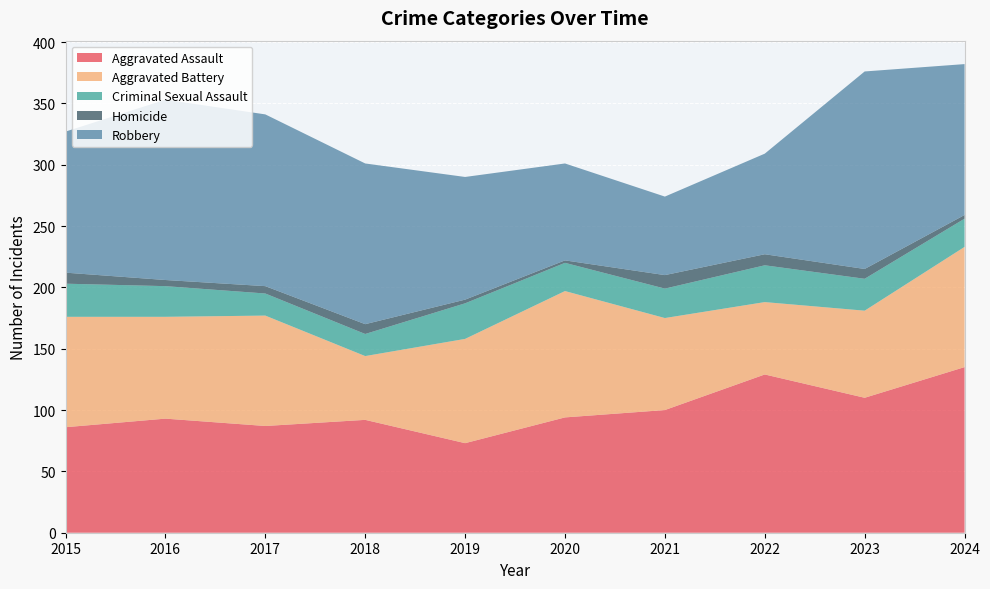

Reading left to right, what are all the values shown in this chart?

Aggravated Assault: 86	93	87	92	73	94	100	129	110	135
Aggravated Battery: 90	83	90	52	85	103	75	59	71	98
Criminal Sexual Assault: 27	25	18	18	29	23	24	30	26	23
Homicide: 9	5	6	8	3	2	11	9	8	3
Robbery: 115	147	140	131	100	79	64	82	161	123